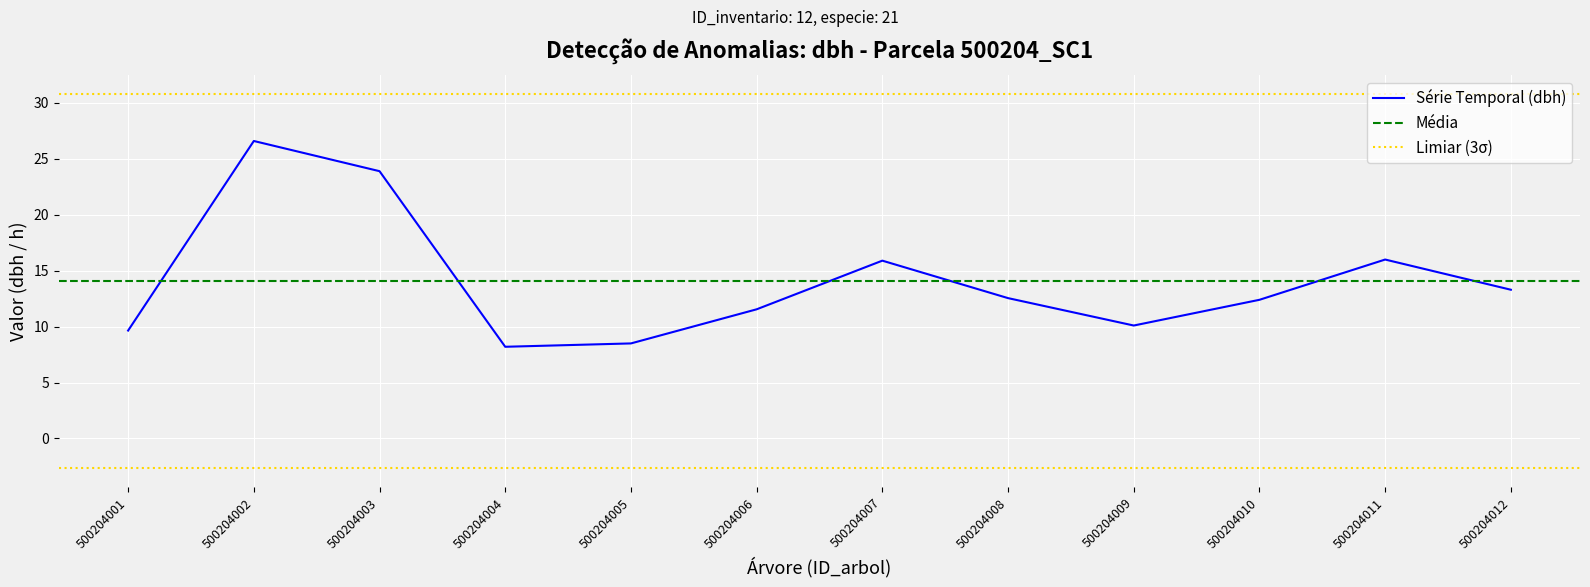

Reading right to left, extract all data points from this chart.

13.3	16.0	12.4	10.1	12.6	15.9	11.6	8.5	8.2	23.9	26.6	9.7